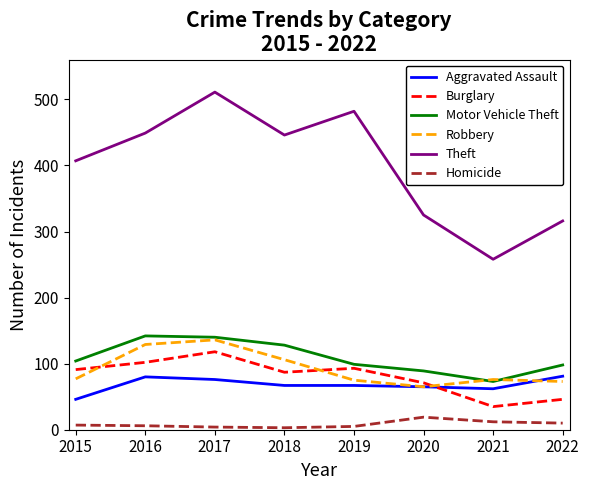

True or false: Theft has a value of 658 at 2015.

False